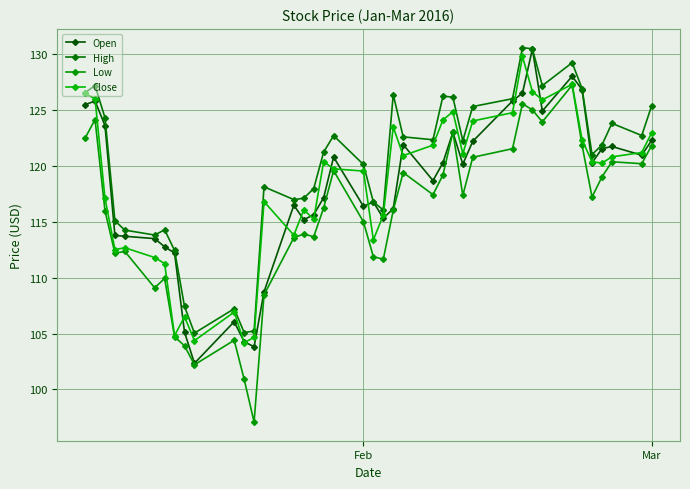

How many data points does each series have?

40